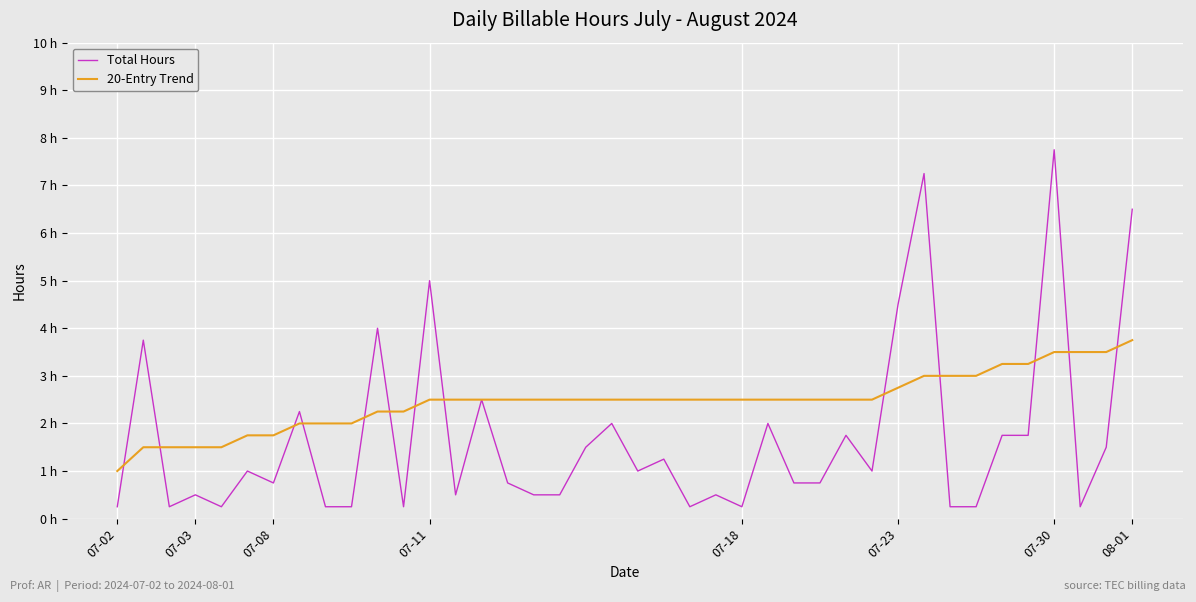

Between which two adjacent categories do Total Hours and 20-Entry Trend first intersect?

07-02 and 07-03